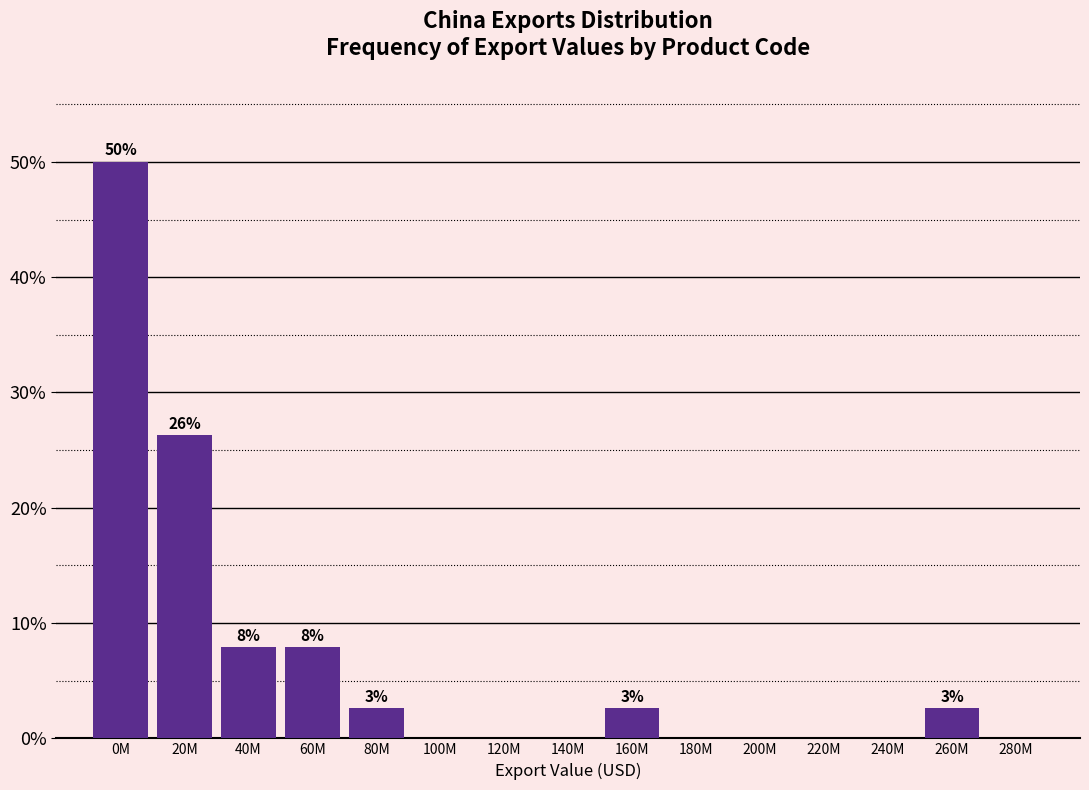

Reading left to right, transcribe all the data shown in this chart.

0M=50.0	20M=26.3	40M=7.9	60M=7.9	80M=2.6	100M=0.0	120M=0.0	140M=0.0	160M=2.6	180M=0.0	200M=0.0	220M=0.0	240M=0.0	260M=2.6	280M=0.0